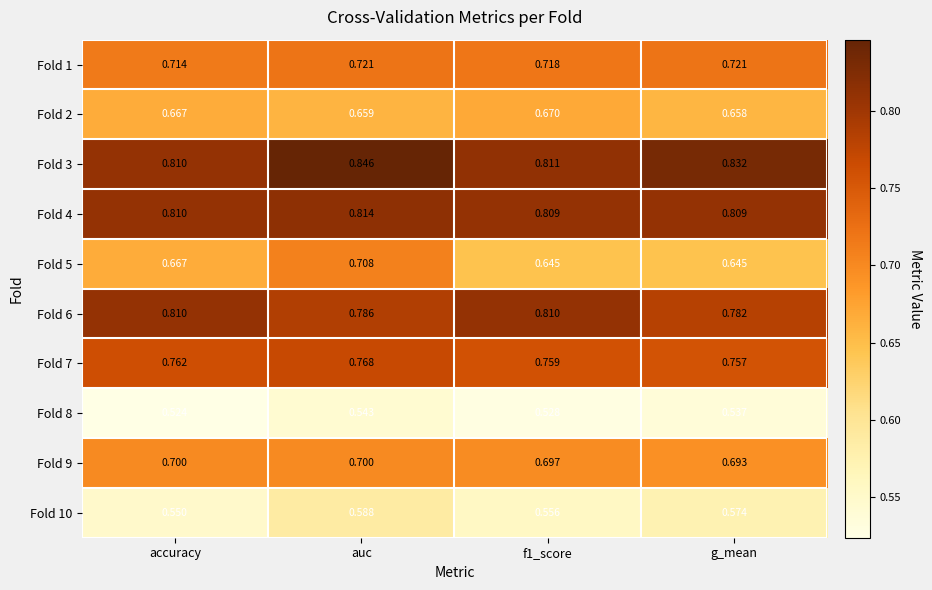

Where is Fold 8 nearest to the value 0?

accuracy